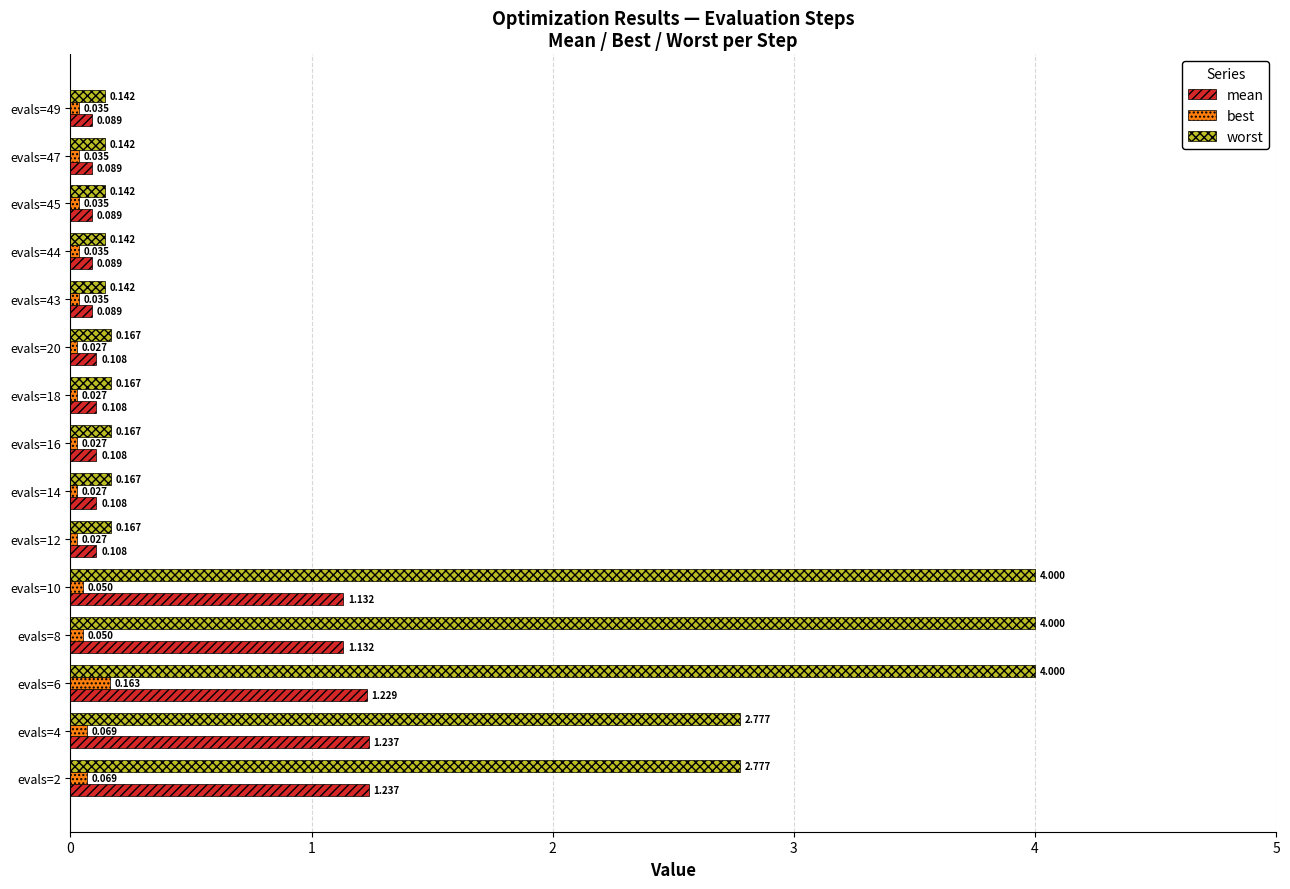

Which series has the widest spread of values?

worst